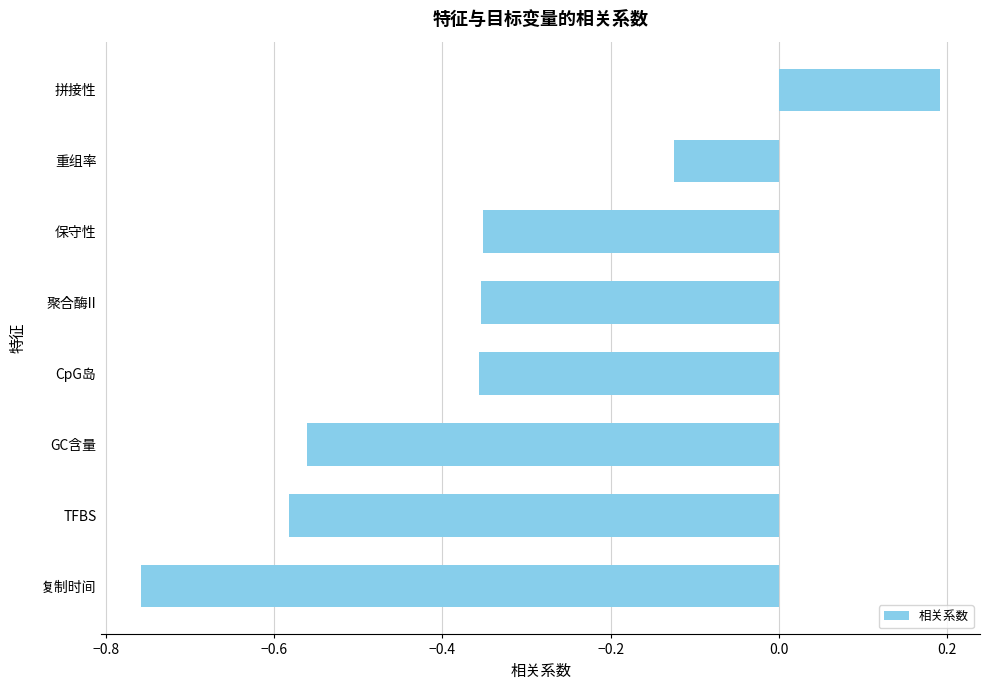

What is the sum of the values at 复制时间 and TFBS?

-1.3